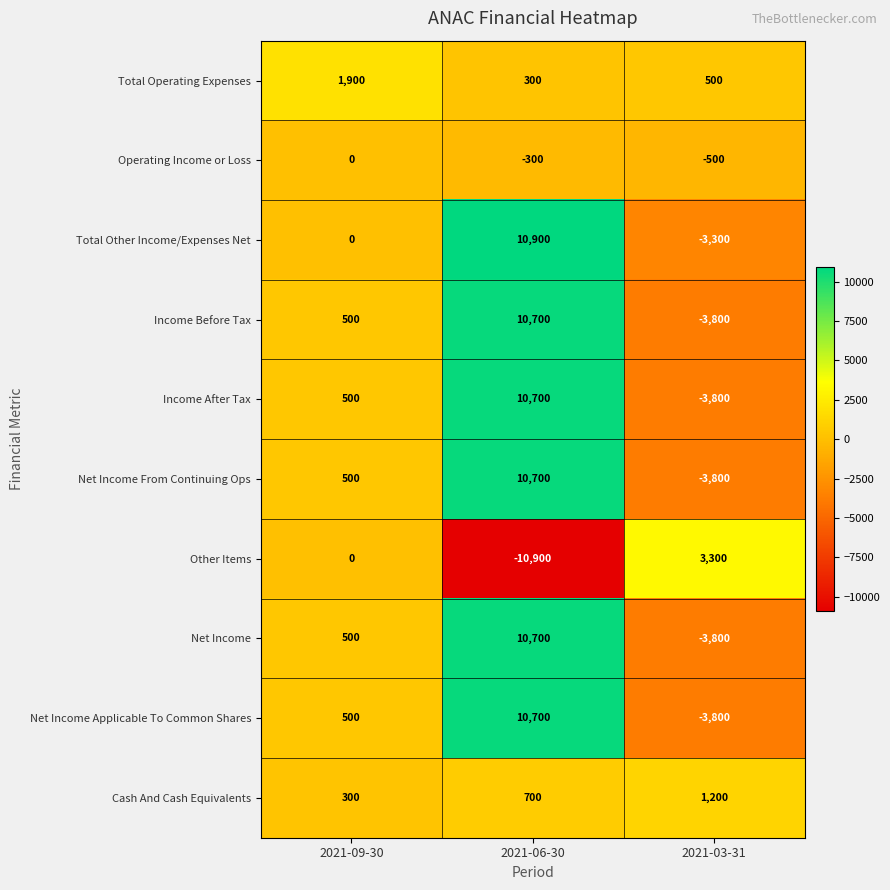

The Operating Income or Loss series shows 305 at 2021-09-30. True or false?

False